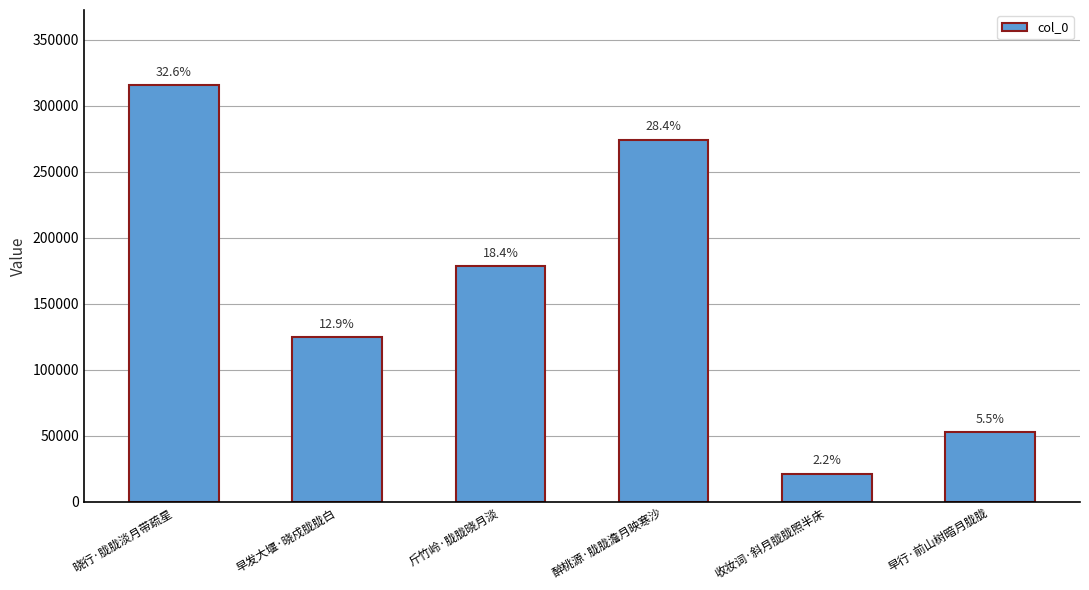

What is the maximum value shown in the chart?

315550